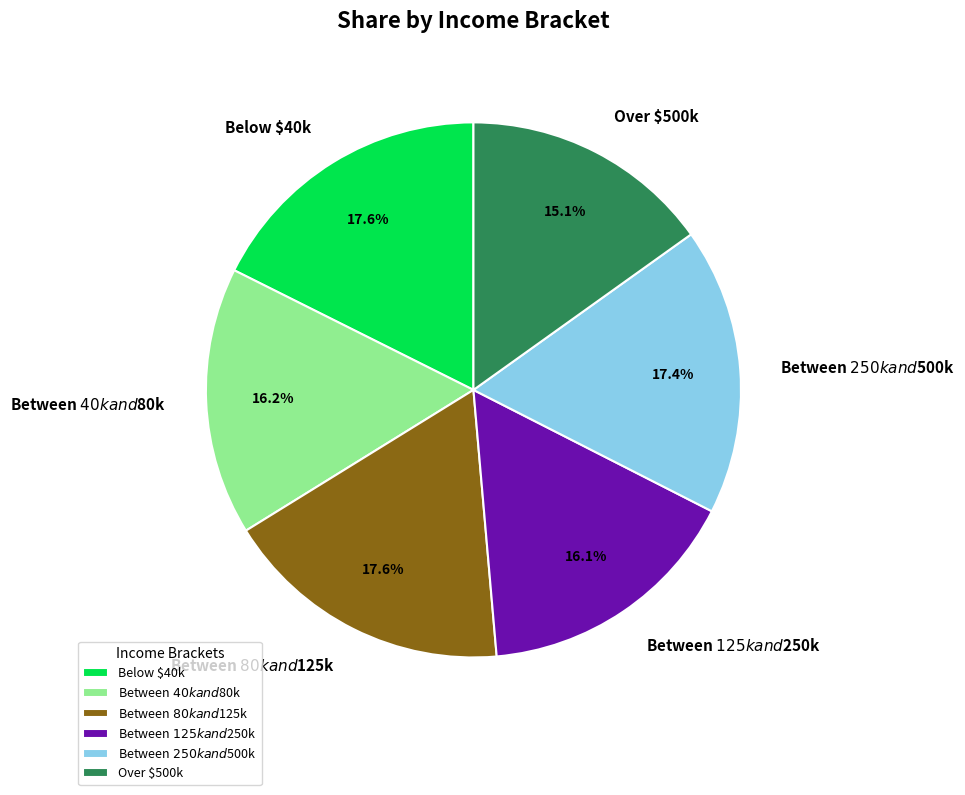

To the nearest percent, what portion does Over $500k represent?

15%